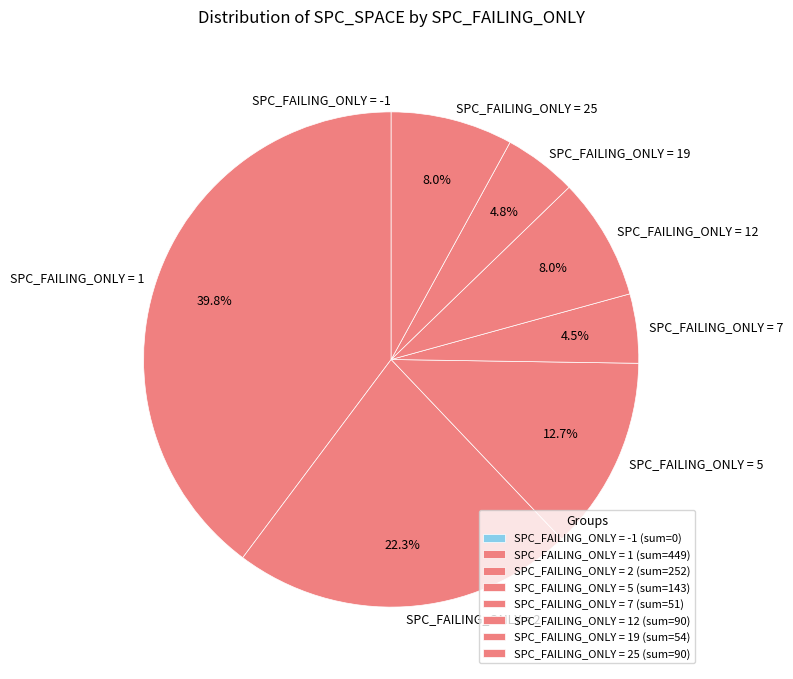

Does SPC_FAILING_ONLY = 2 represent more than half of the total?

No